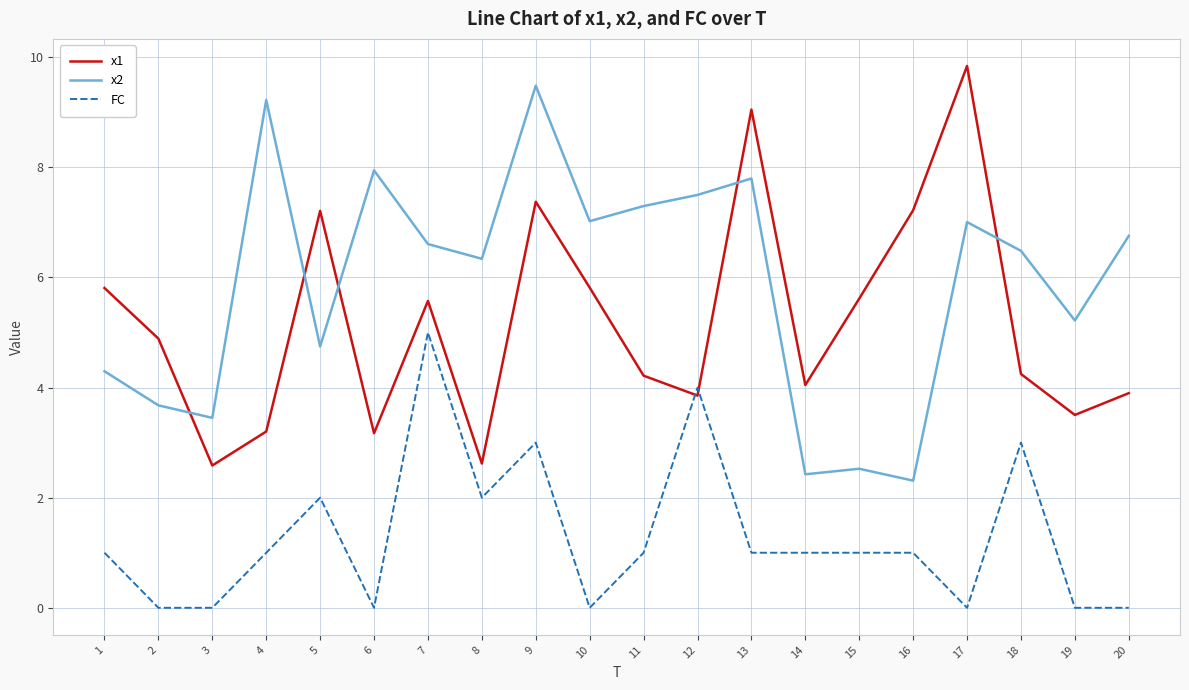

Rank the series by their average value, from highest to lowest.

x2, x1, FC